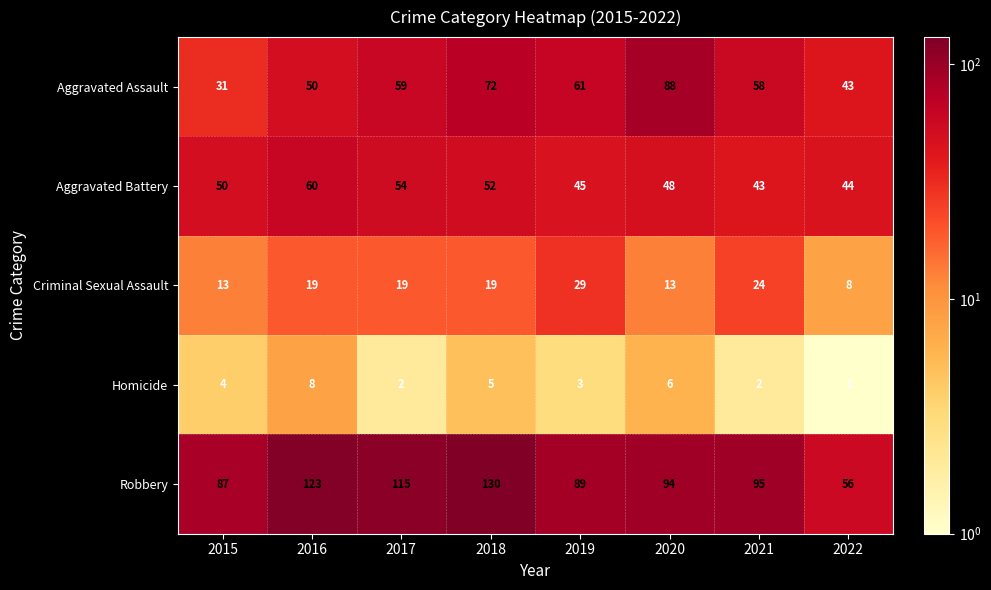

What is the spread (max minus min) of values at 2018?

125